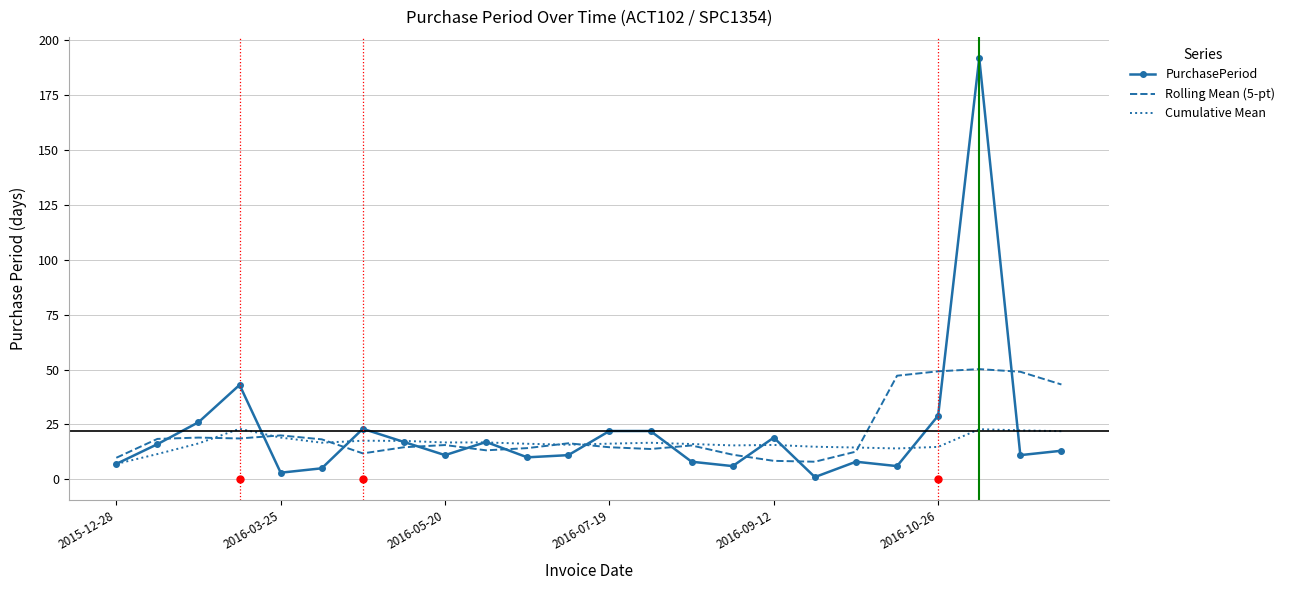

What is the highest value of the Cumulative Mean series?

23.0